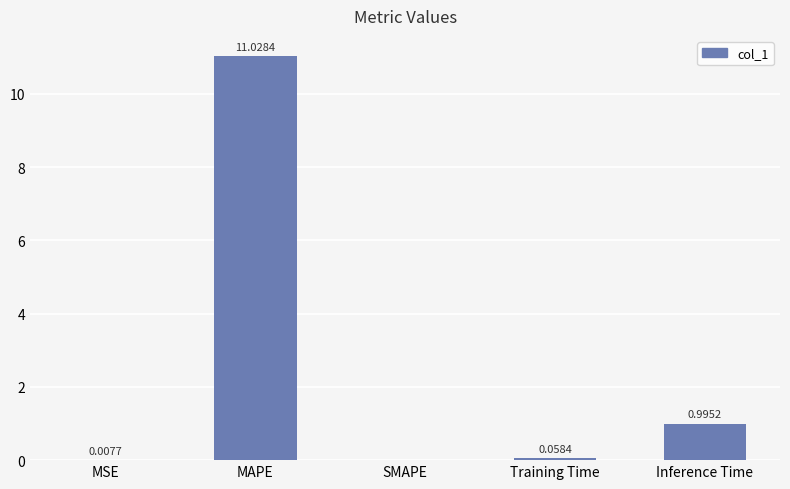

Which label corresponds to the largest value in the chart?

MAPE